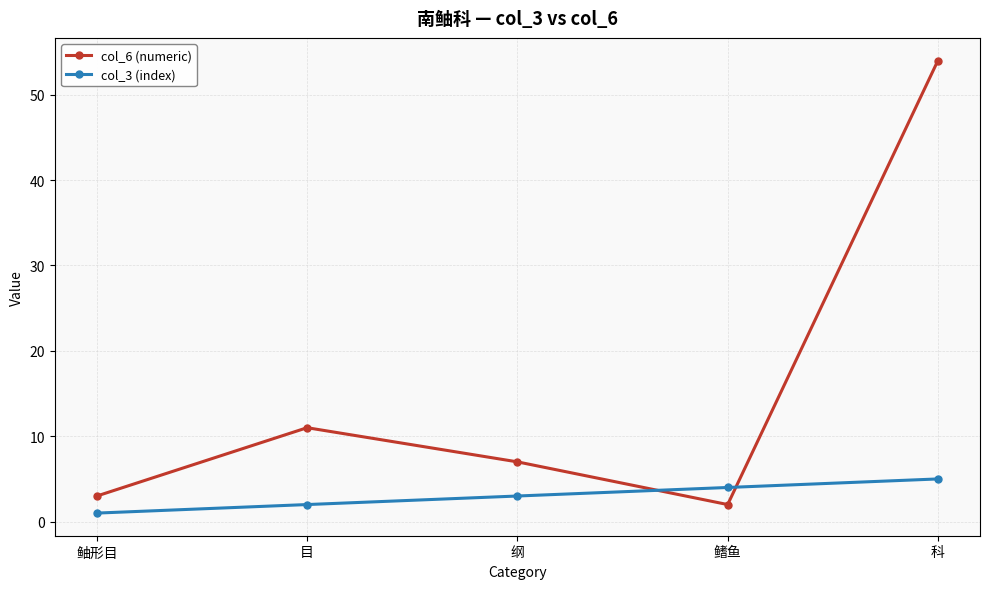

How many categories are shown in the chart?

5